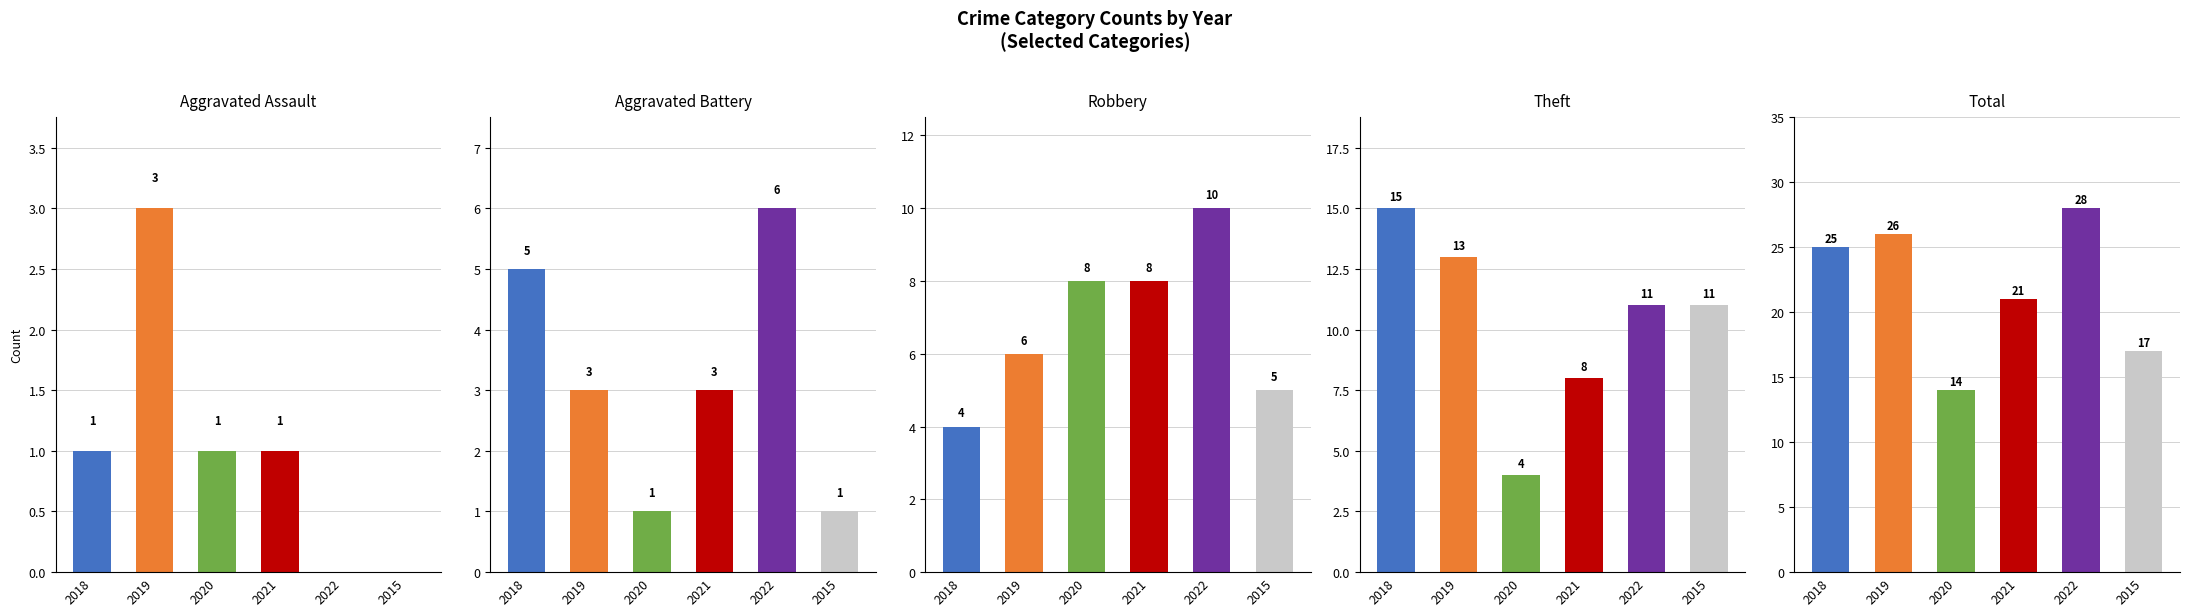

At which category is the sum across all series the highest?

2022